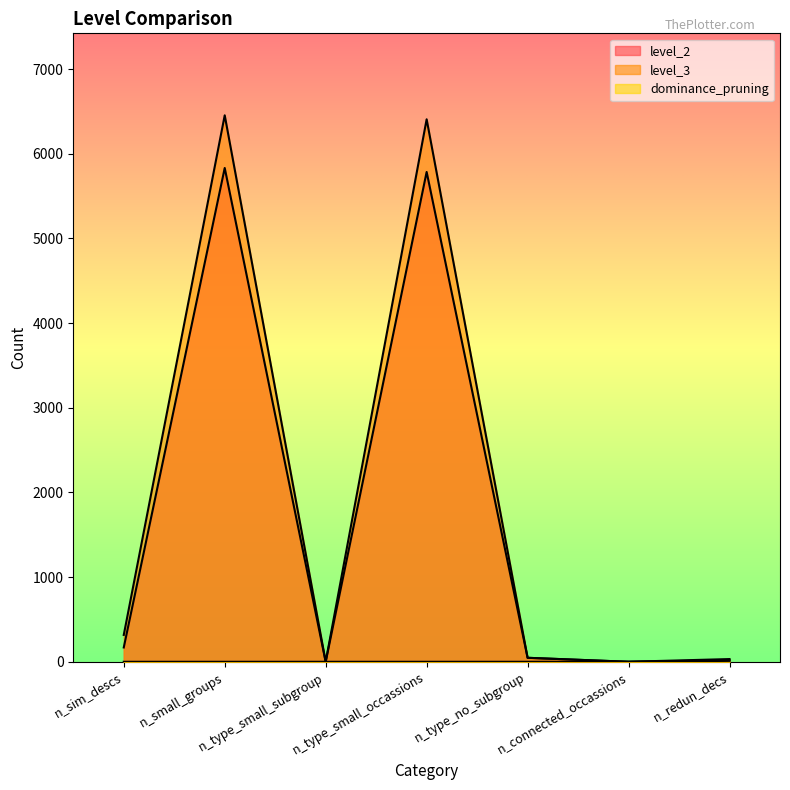

At how many categories does at least one series exceed 100?

3